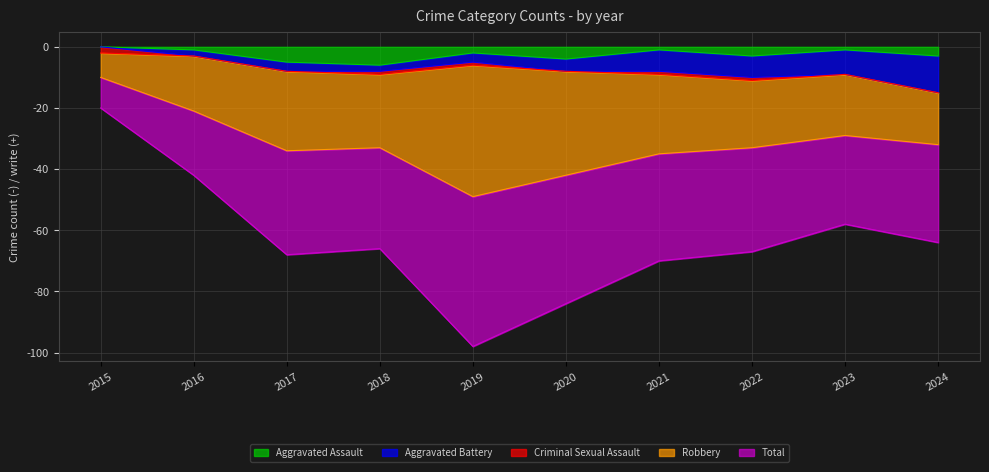

At which category is the sum across all series the highest?

2019